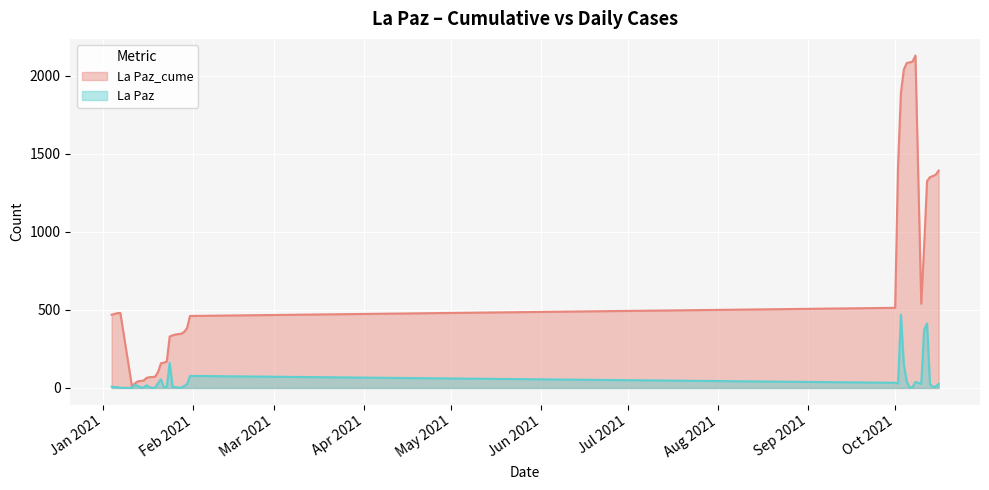

The La Paz_cume series shows 469 at 1/4/2021. True or false?

True